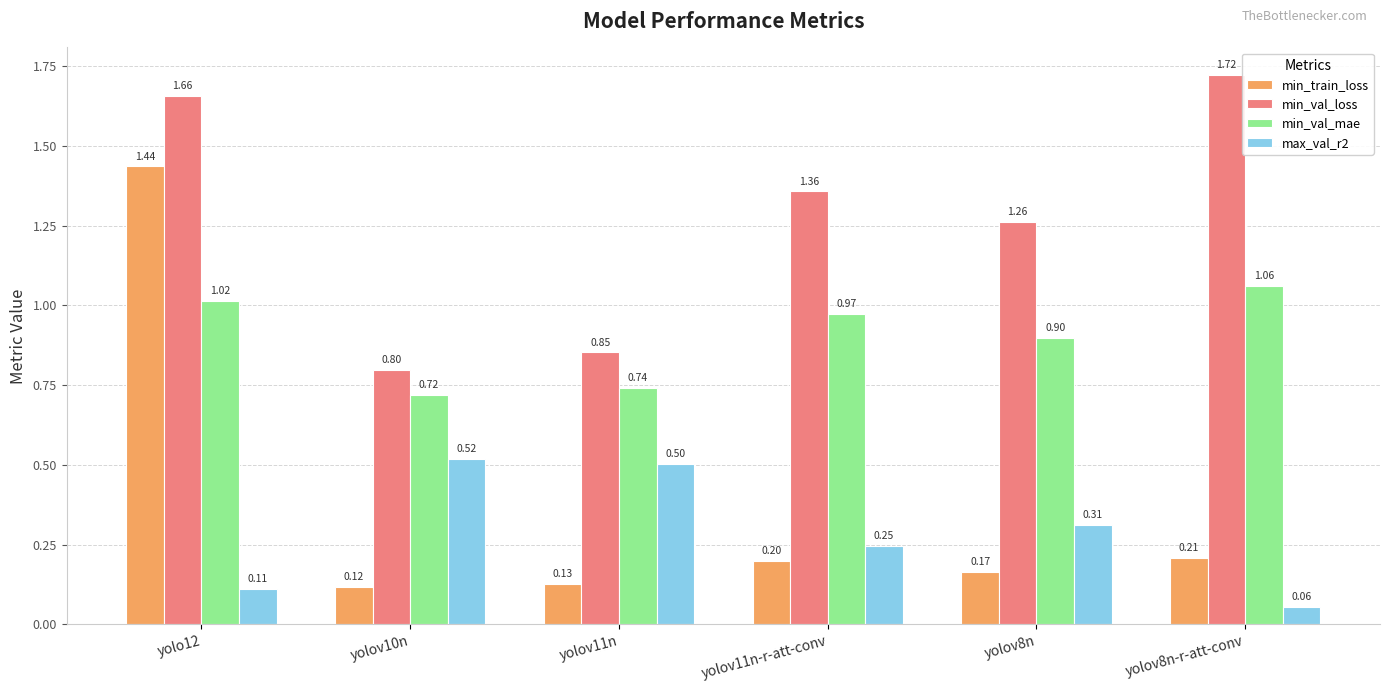

Is it true that min_train_loss equals 0.3 at yolov8n-r-att-conv?

False